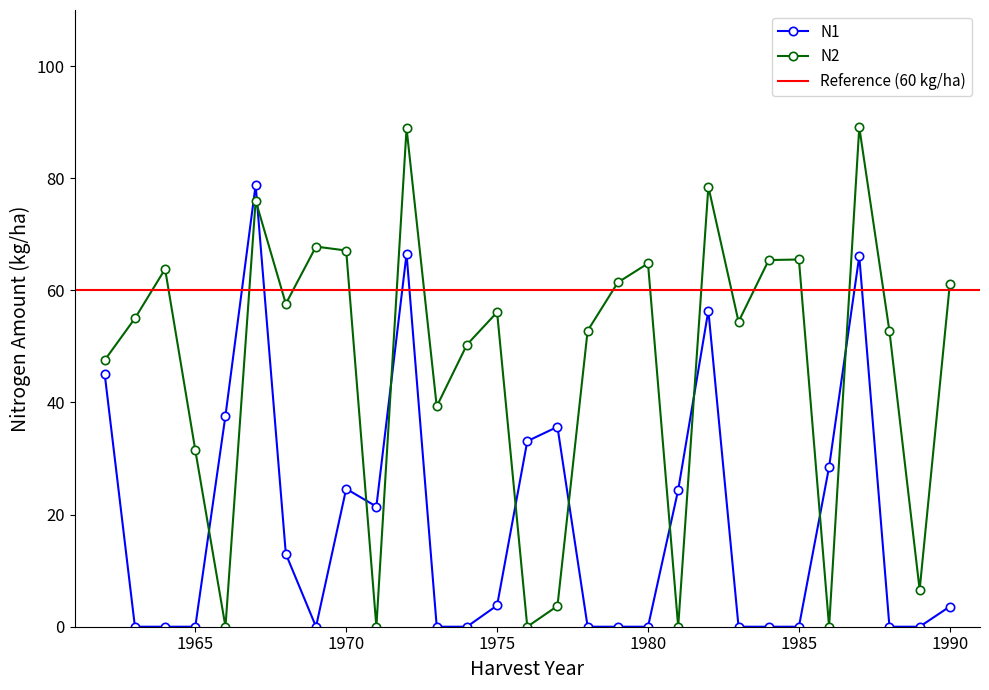

After their last crossing, which series has the higher values: N2 or N1?

N2